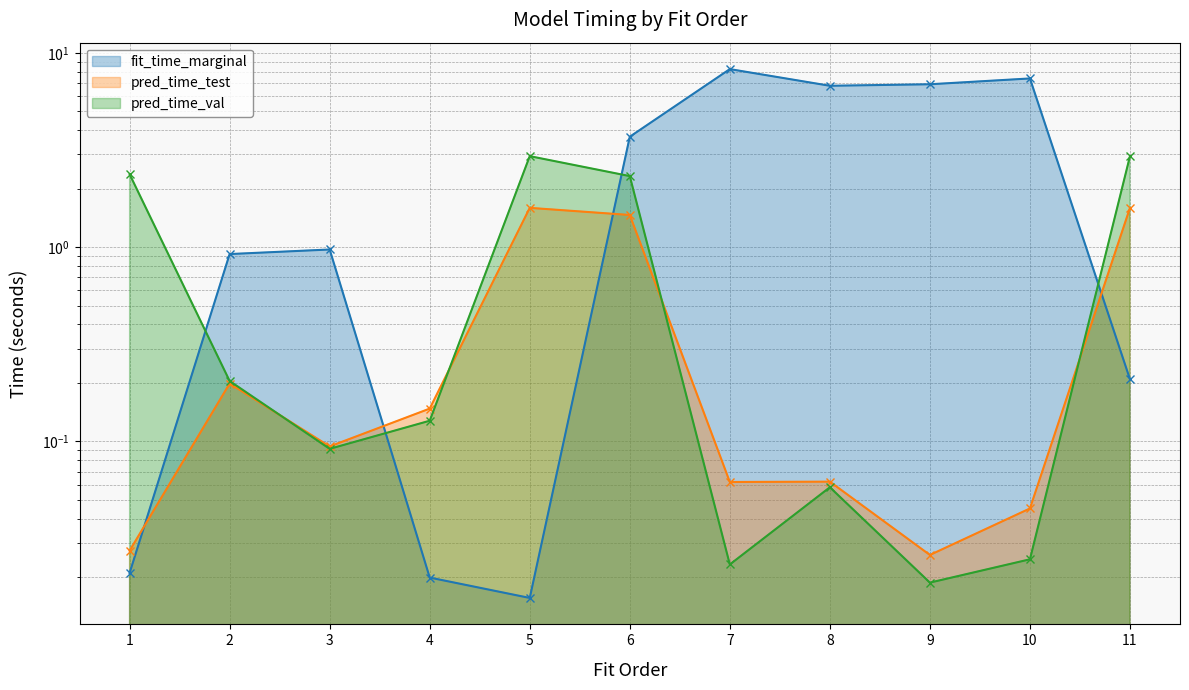

What is the difference between the pred_time_test values at 10 and 4?

0.1